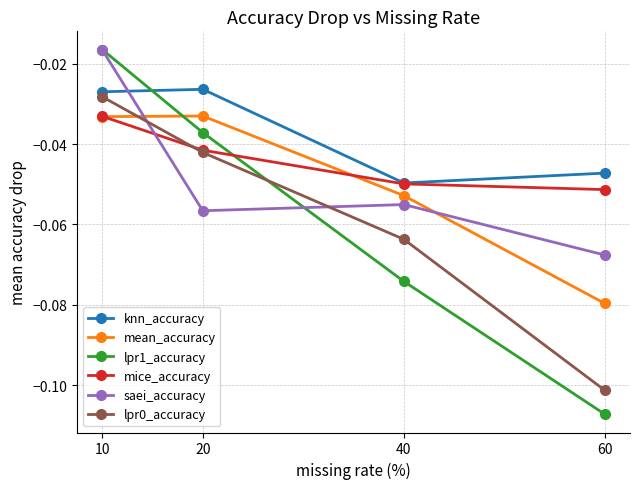

How many lines are shown in the chart?

6